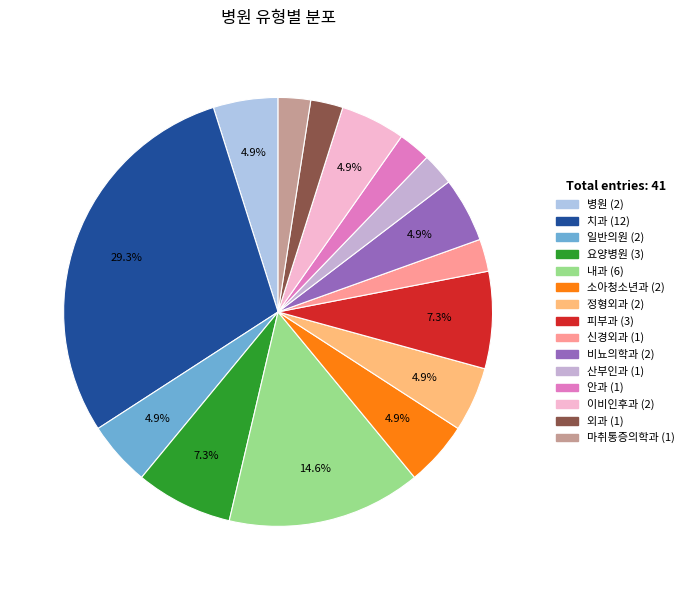

Count the number of slices in the pie.

15